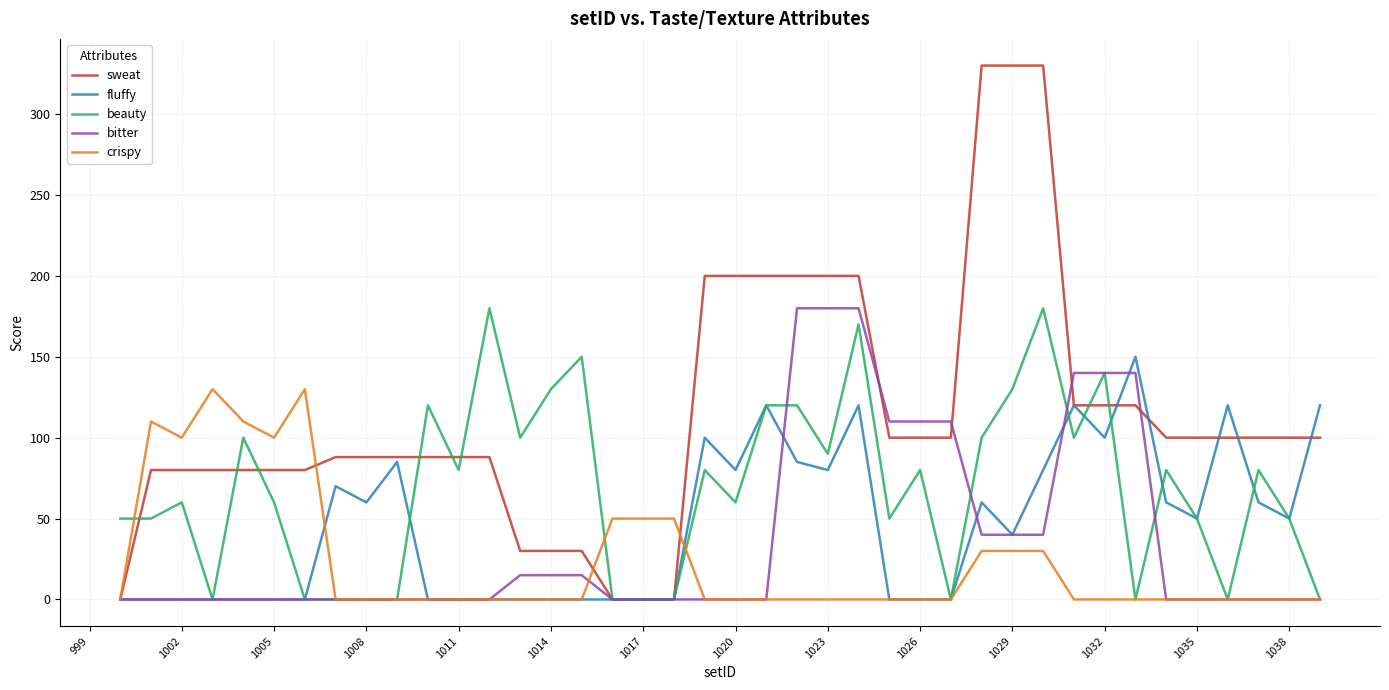

What are all the series names shown in the legend?

sweat, fluffy, beauty, bitter, crispy